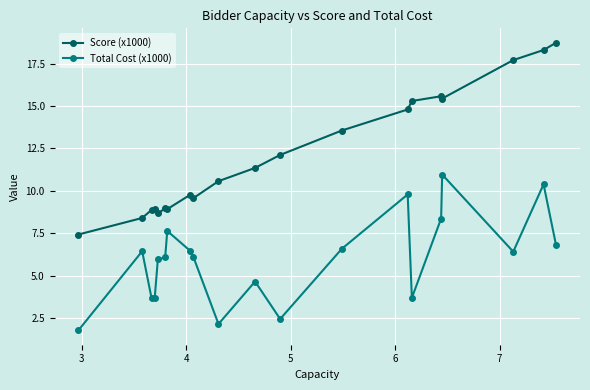

What is the value of the Total Cost (x1000) point at the 12th from the left?

2.5